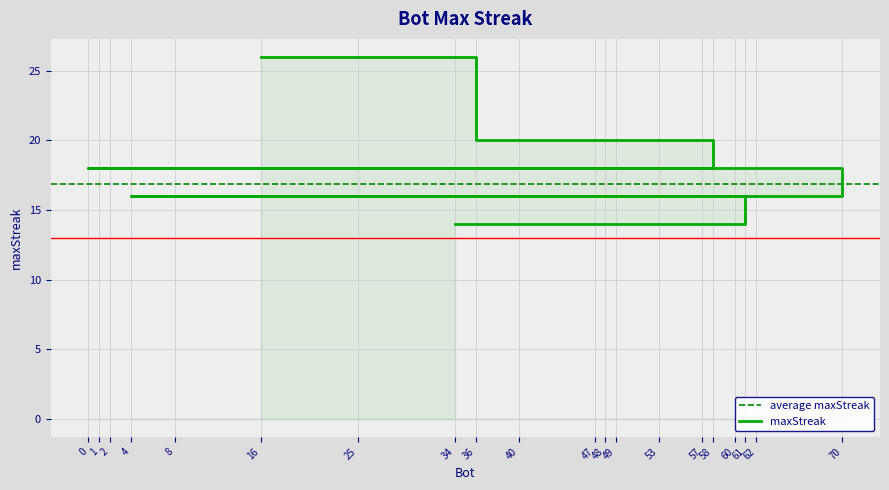

Between 2 and 47, which is larger?

2